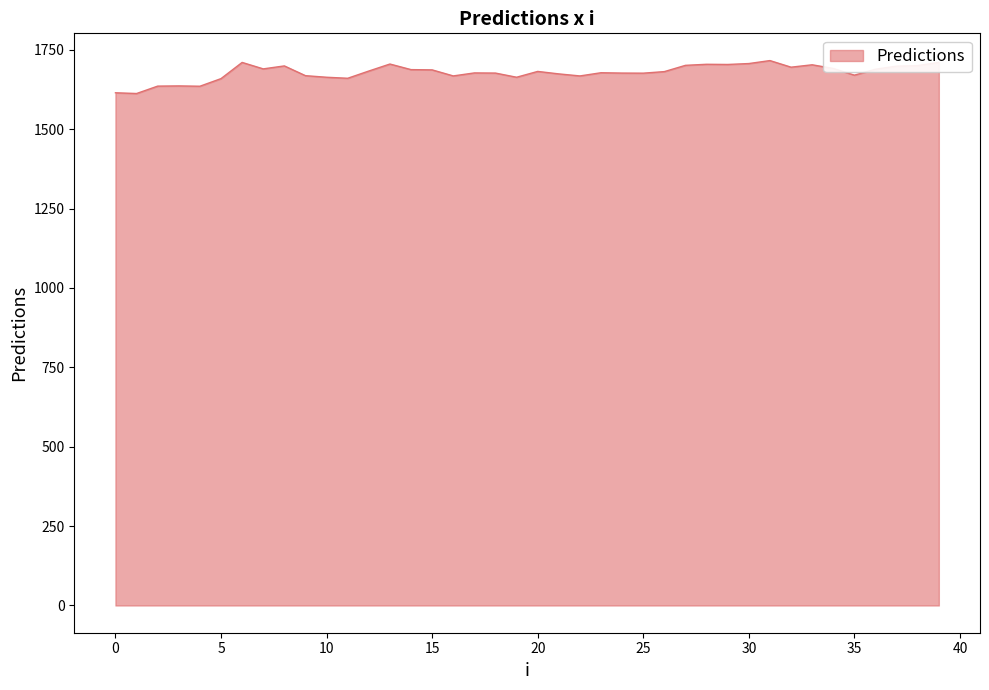

What is the minimum value shown in the chart?

1612.6